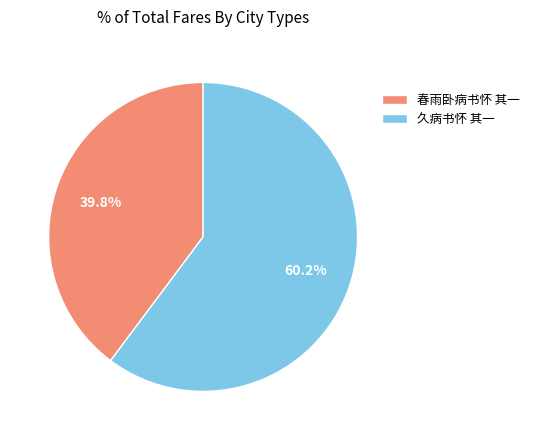

The 春雨卧病书怀 其一 slice represents 32% of the pie. True or false?

False